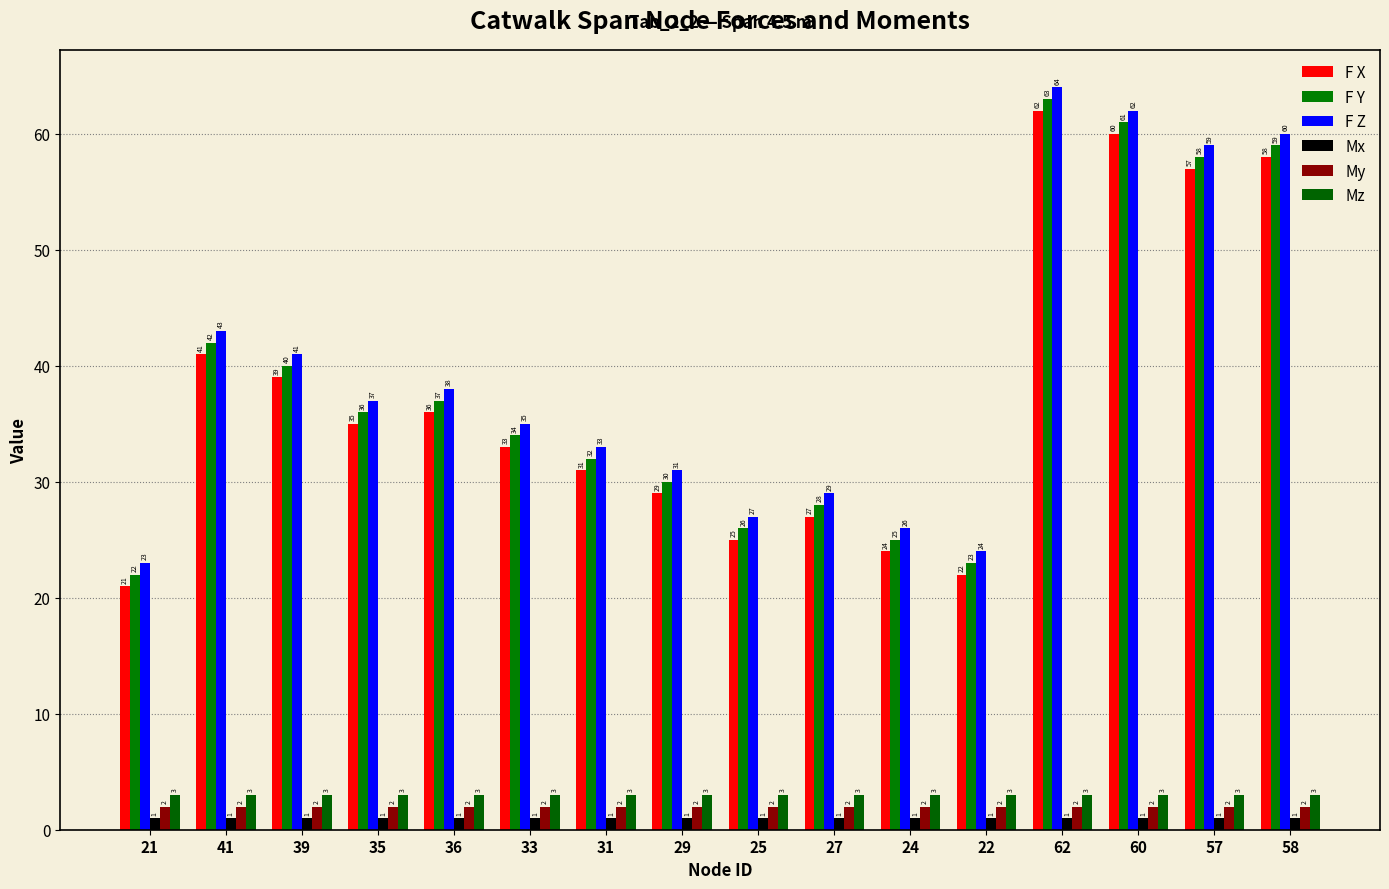

At which label does F X first exceed 35?

41